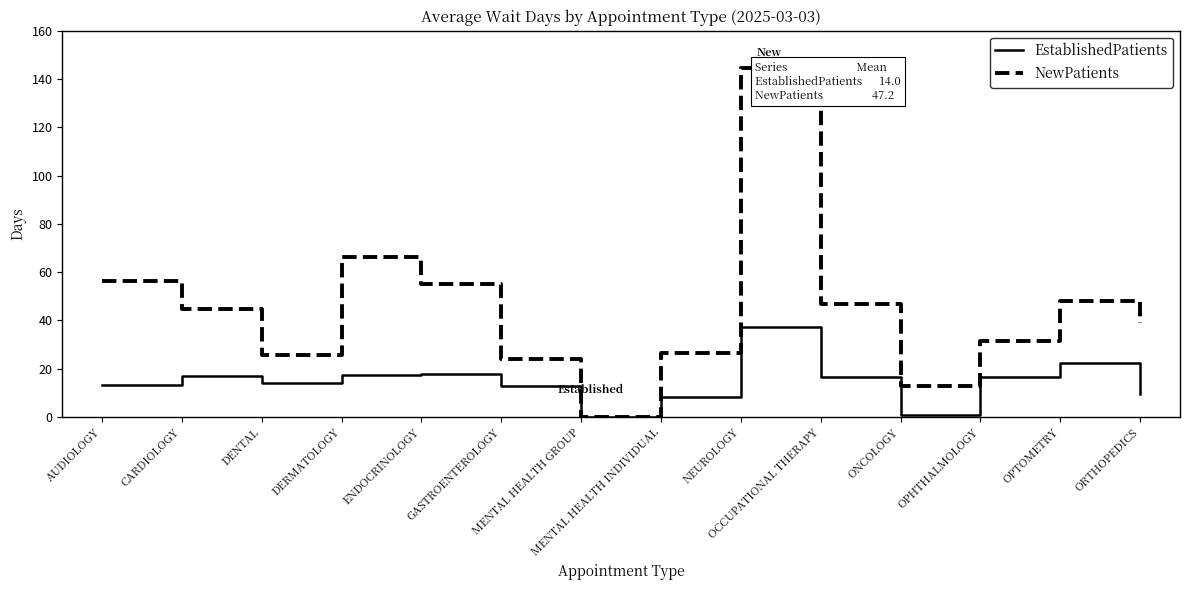

Does the chart display data point markers on the line(s)?

No